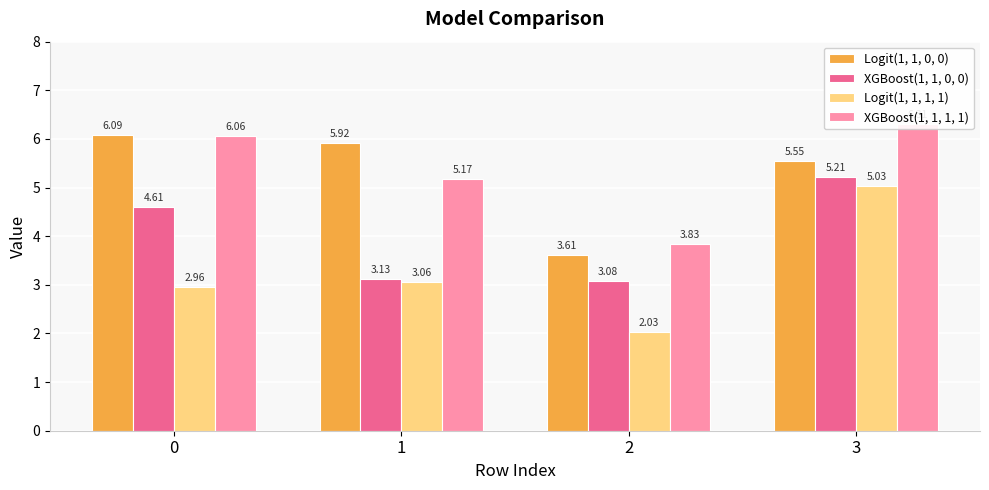

What is the lowest value of the Logit(1, 1, 1, 1) series?

2.0